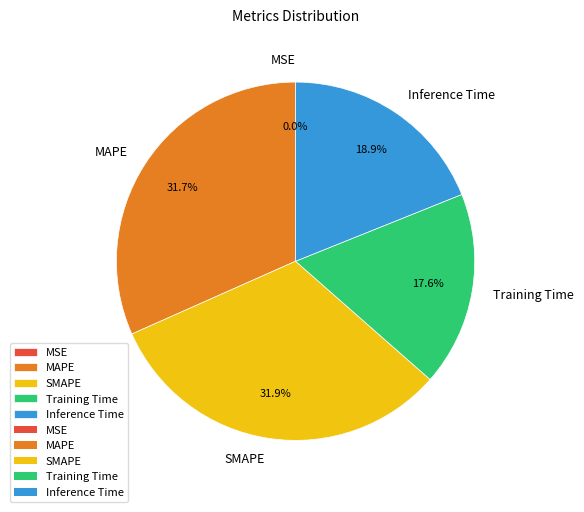

Is Inference Time the majority of the pie?

No